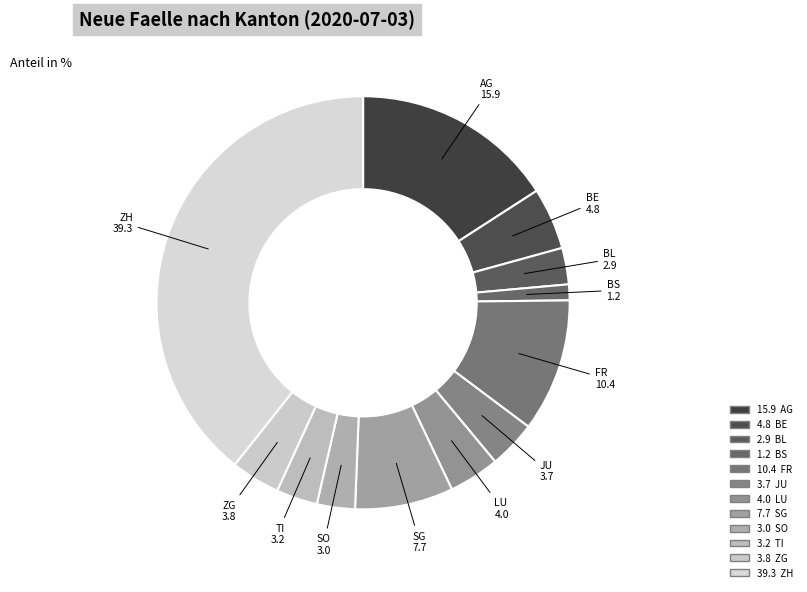

Count the number of slices in the pie.

12